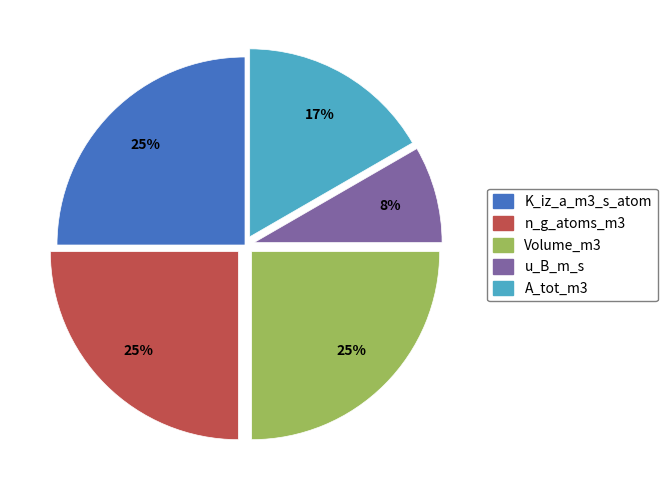

What is the ratio of the value at K_iz_a_m3_s_atom to the value at n_g_atoms_m3?

1.0